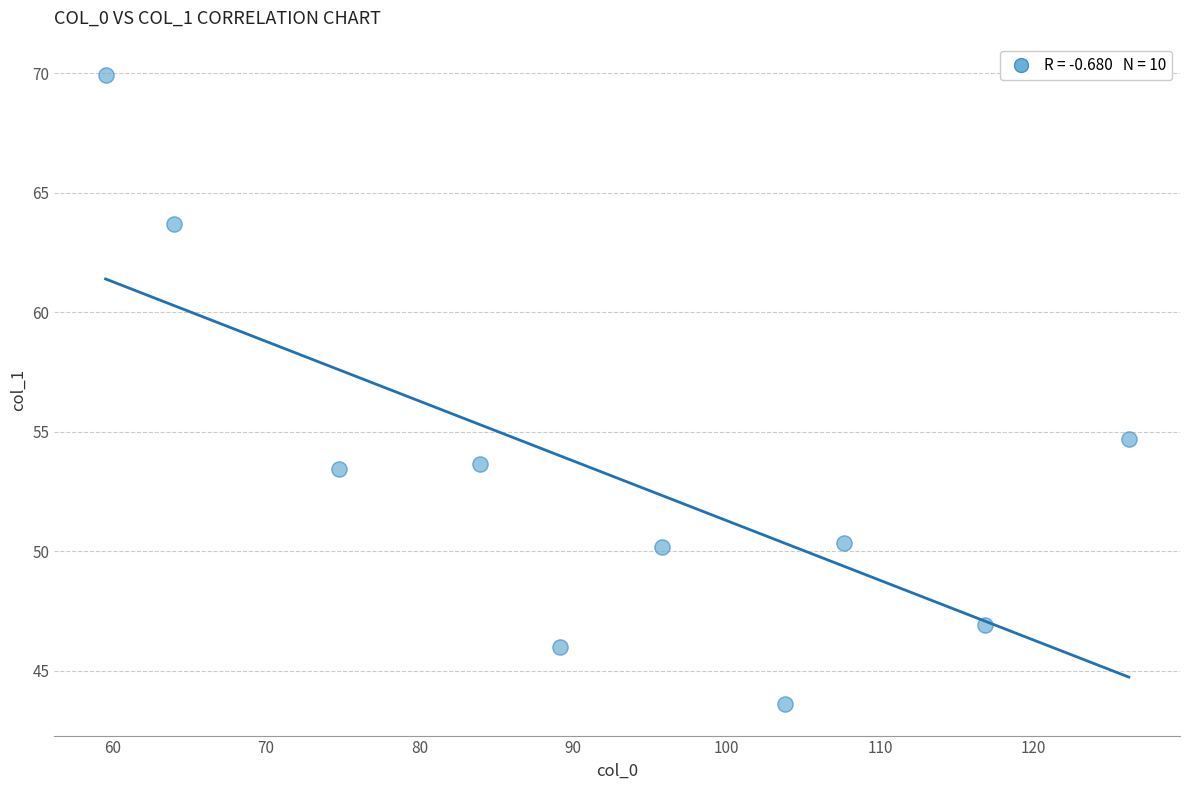

What Y value in the scatter plot is closest to 56?

54.7